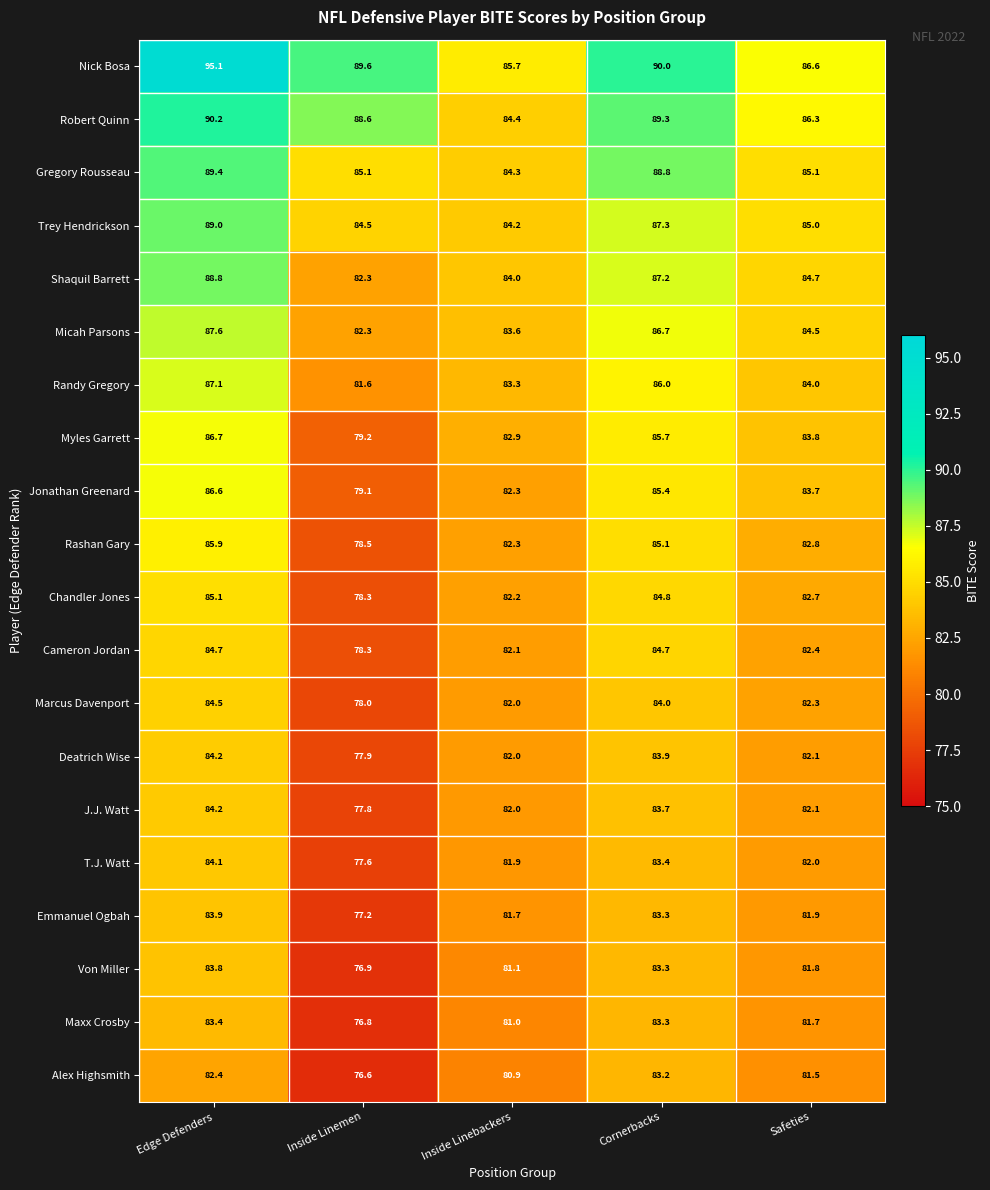

Rank the categories by Jonathan Greenard value from lowest to highest.

Inside Linemen, Inside Linebackers, Safeties, Cornerbacks, Edge Defenders